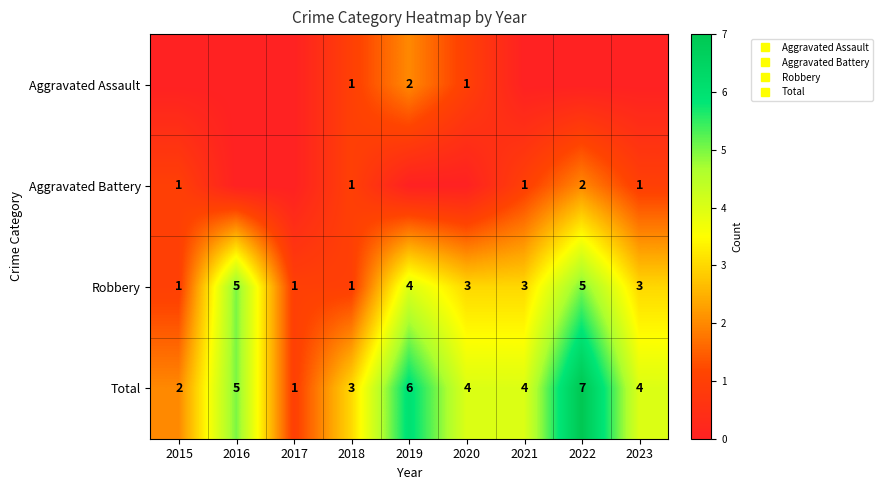

Is it true that Total equals 6 at 2019?

True